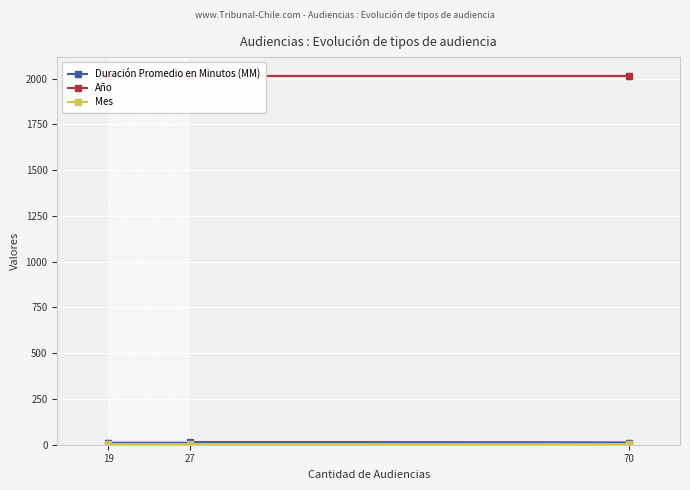

What is the lowest value of the Año series?

2017